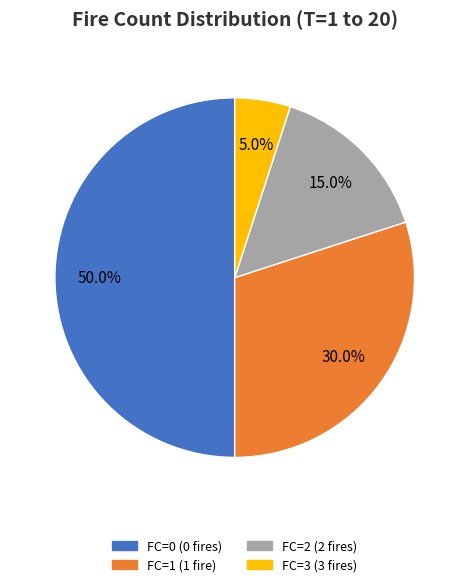

Rank the categories by value from lowest to highest.

FC=3, FC=2, FC=1, FC=0